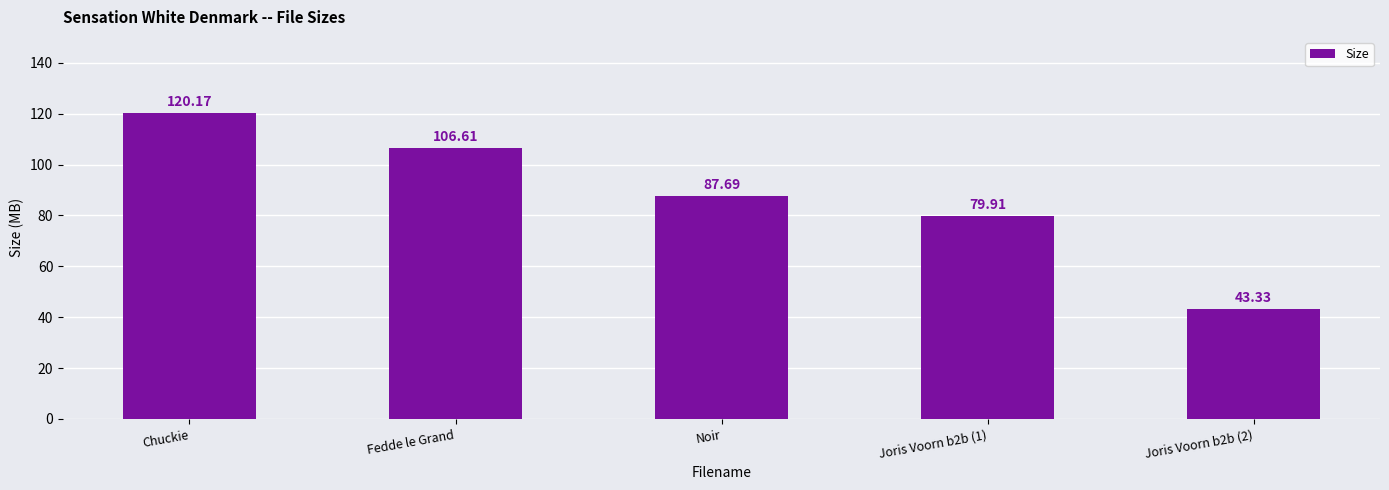

Rank the categories by value from lowest to highest.

Joris Voorn b2b (2), Joris Voorn b2b (1), Noir, Fedde le Grand, Chuckie